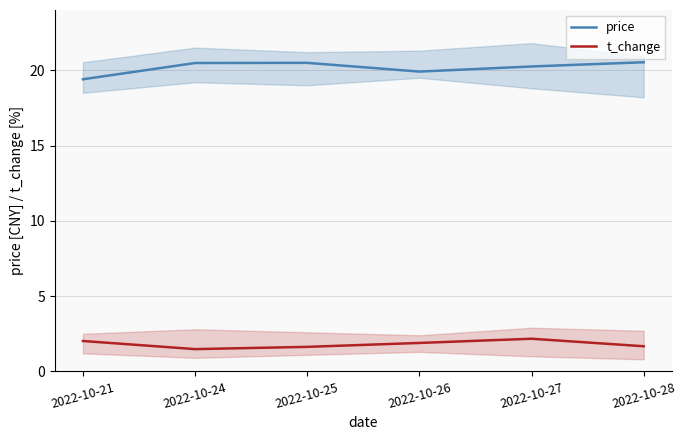

Reading left to right, list all the values displayed in this chart.

price: 19.4	20.5	20.5	19.9	20.2	20.5
t_change: 2.0	1.5	1.6	1.9	2.2	1.7